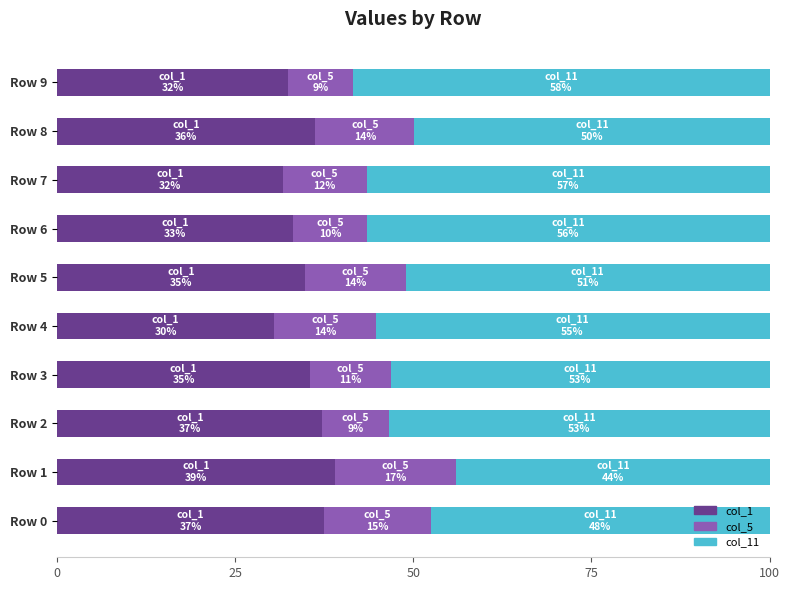

What is the total value across all series at Row 7?

100.0